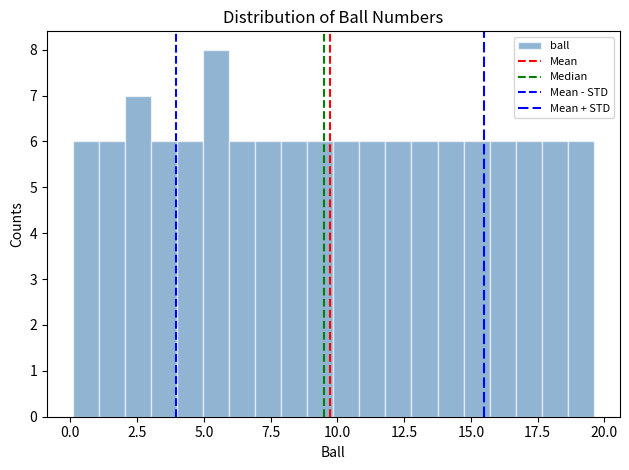

Around what value on the x-axis is the tallest bar? Give the approximate position of its centre, as read against the axis.

5.5